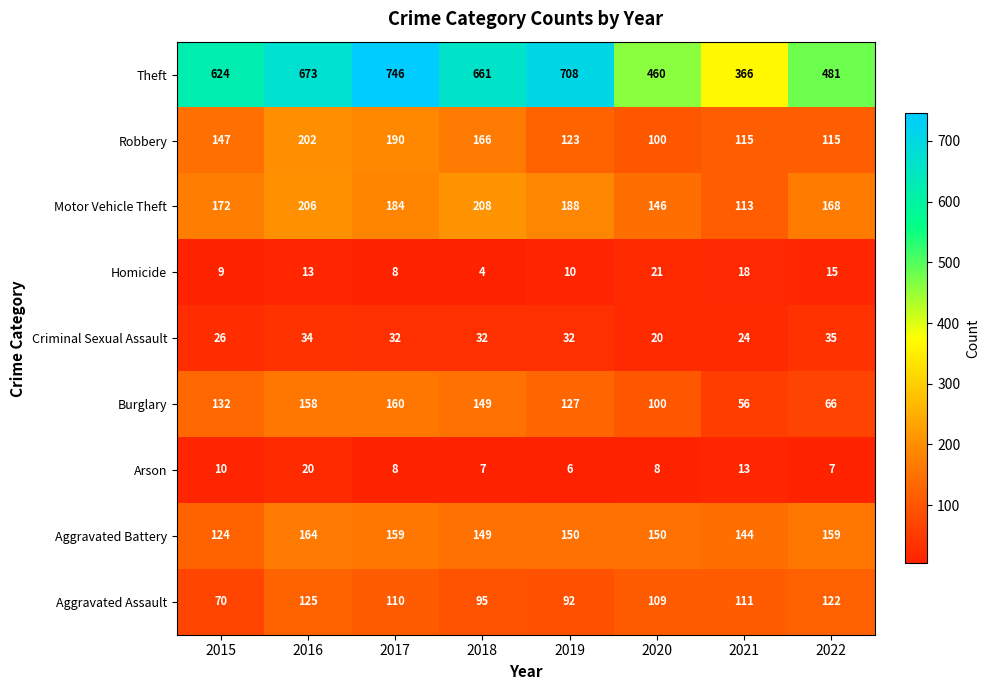

How many series are shown in this chart?

9